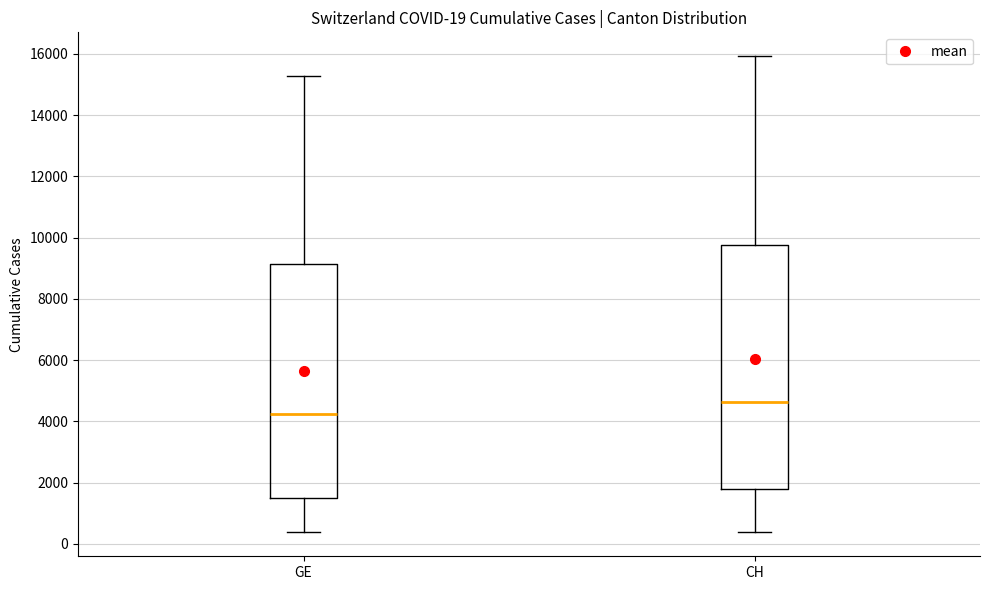

Comparing the boxes themselves (not the whiskers), which one is the tallest?

CH